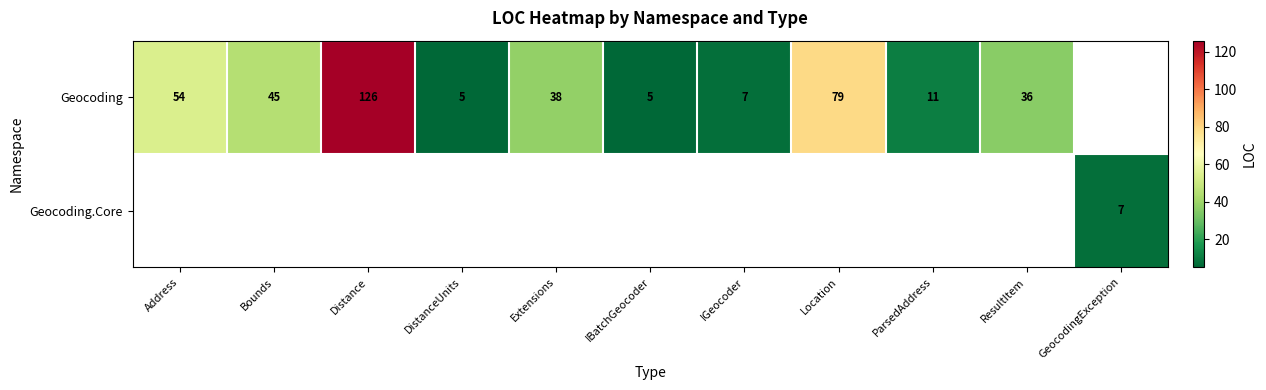

What is the difference between the Geocoding values at DistanceUnits and Bounds?

40